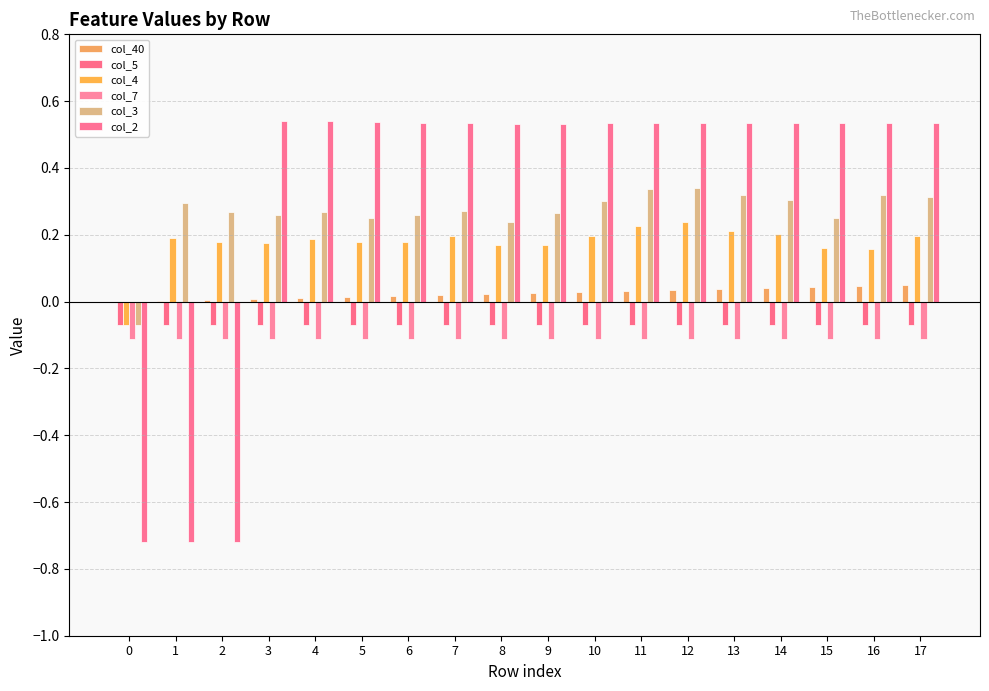

Reading left to right, list all the values displayed in this chart.

col_40: 0.0	0.0	0.0	0.0	0.0	0.0	0.0	0.0	0.0	0.0	0.0	0.0	0.0	0.0	0.0	0.0	0.0	0.1
col_5: -0.1	-0.1	-0.1	-0.1	-0.1	-0.1	-0.1	-0.1	-0.1	-0.1	-0.1	-0.1	-0.1	-0.1	-0.1	-0.1	-0.1	-0.1
col_4: -0.1	0.2	0.2	0.2	0.2	0.2	0.2	0.2	0.2	0.2	0.2	0.2	0.2	0.2	0.2	0.2	0.2	0.2
col_7: -0.1	-0.1	-0.1	-0.1	-0.1	-0.1	-0.1	-0.1	-0.1	-0.1	-0.1	-0.1	-0.1	-0.1	-0.1	-0.1	-0.1	-0.1
col_3: -0.1	0.3	0.3	0.3	0.3	0.2	0.3	0.3	0.2	0.3	0.3	0.3	0.3	0.3	0.3	0.2	0.3	0.3
col_2: -0.7	-0.7	-0.7	0.5	0.5	0.5	0.5	0.5	0.5	0.5	0.5	0.5	0.5	0.5	0.5	0.5	0.5	0.5